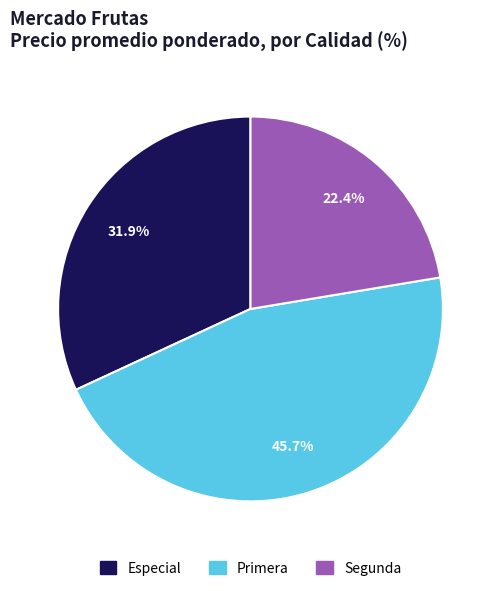

To the nearest percent, what portion does Segunda represent?

22%